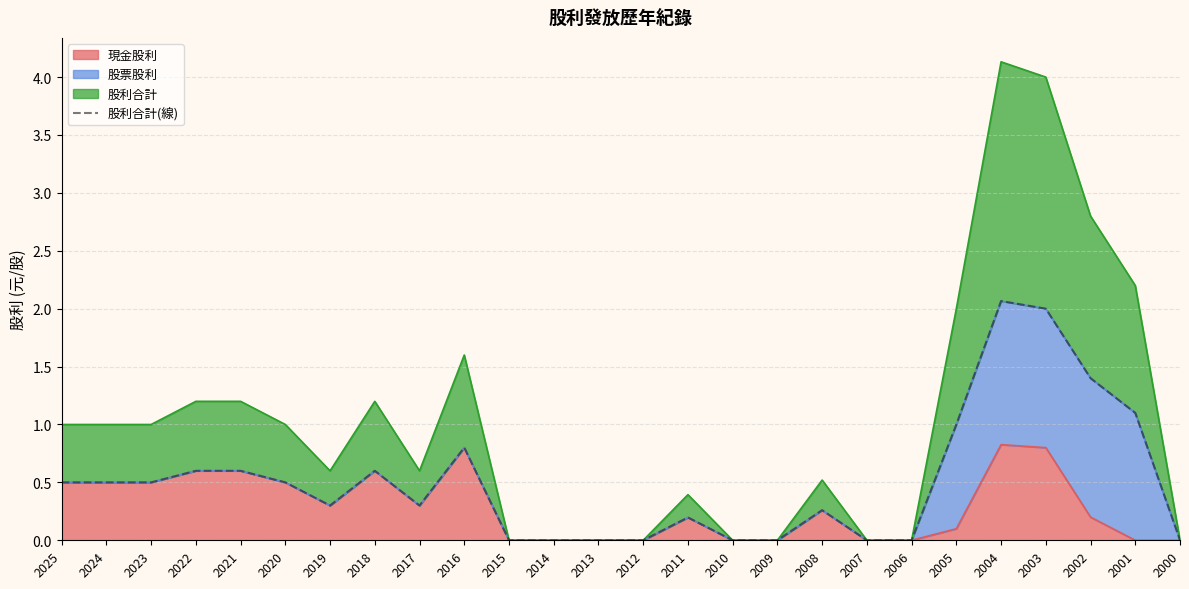

Reading left to right, what are all the values shown in this chart?

2025=0.5	2024=0.5	2023=0.5	2022=0.6	2021=0.6	2020=0.5	2019=0.3	2018=0.6	2017=0.3	2016=0.8	2015=0.0	2014=0.0	2013=0.0	2012=0.0	2011=0.2	2010=0.0	2009=0.0	2008=0.3	2007=0.0	2006=0.0	2005=1.0	2004=2.1	2003=2.0	2002=1.4	2001=1.1	2000=0.0